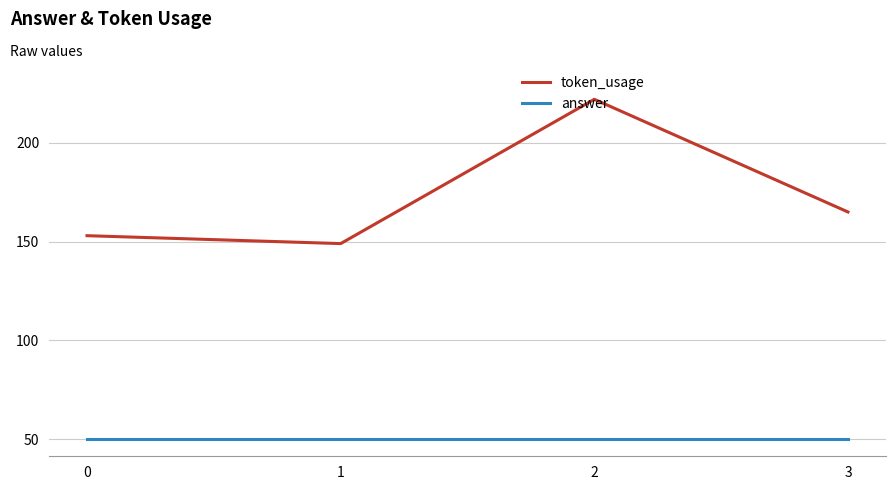

What is the difference between the maximum and second lowest values in the token_usage series?

69